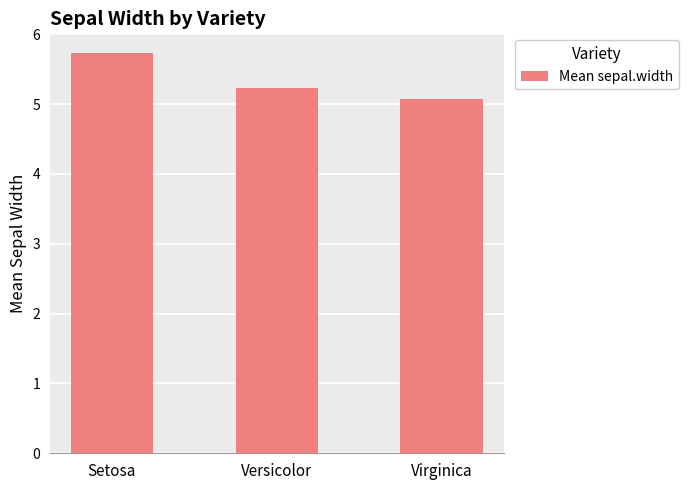

The value at Versicolor is 1.2. True or false?

False